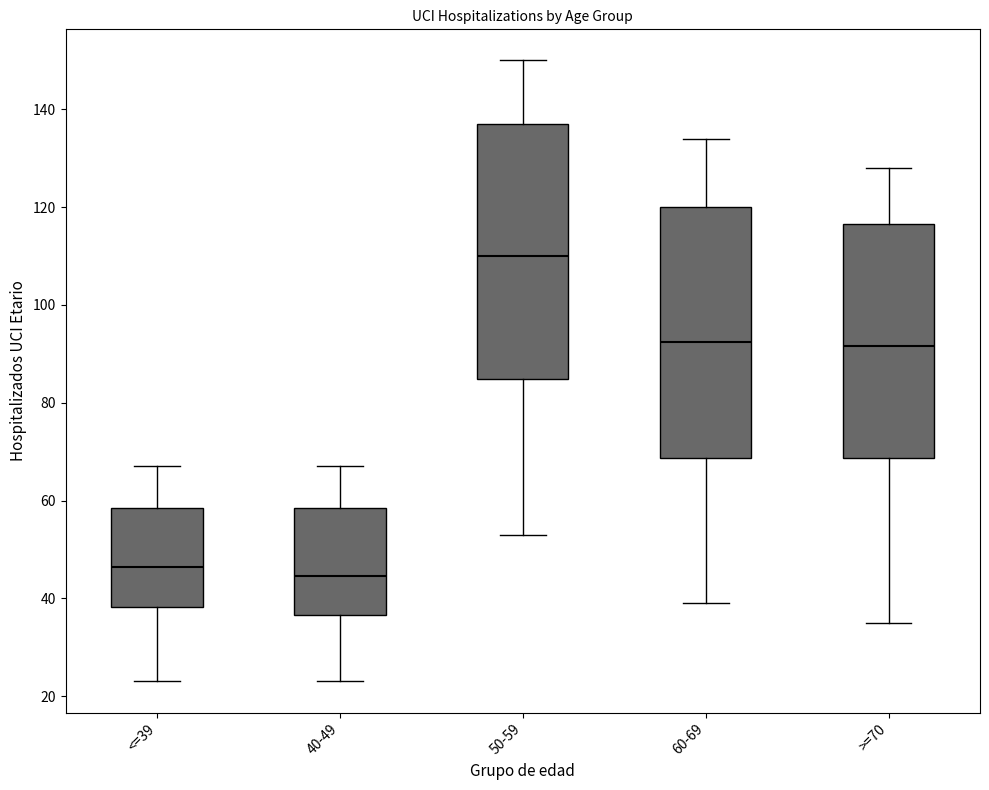

Where is the upper edge of the box for 50-59 on the y-axis? The values are not printed on the chart, so give them approximately, as read against the axis.

138